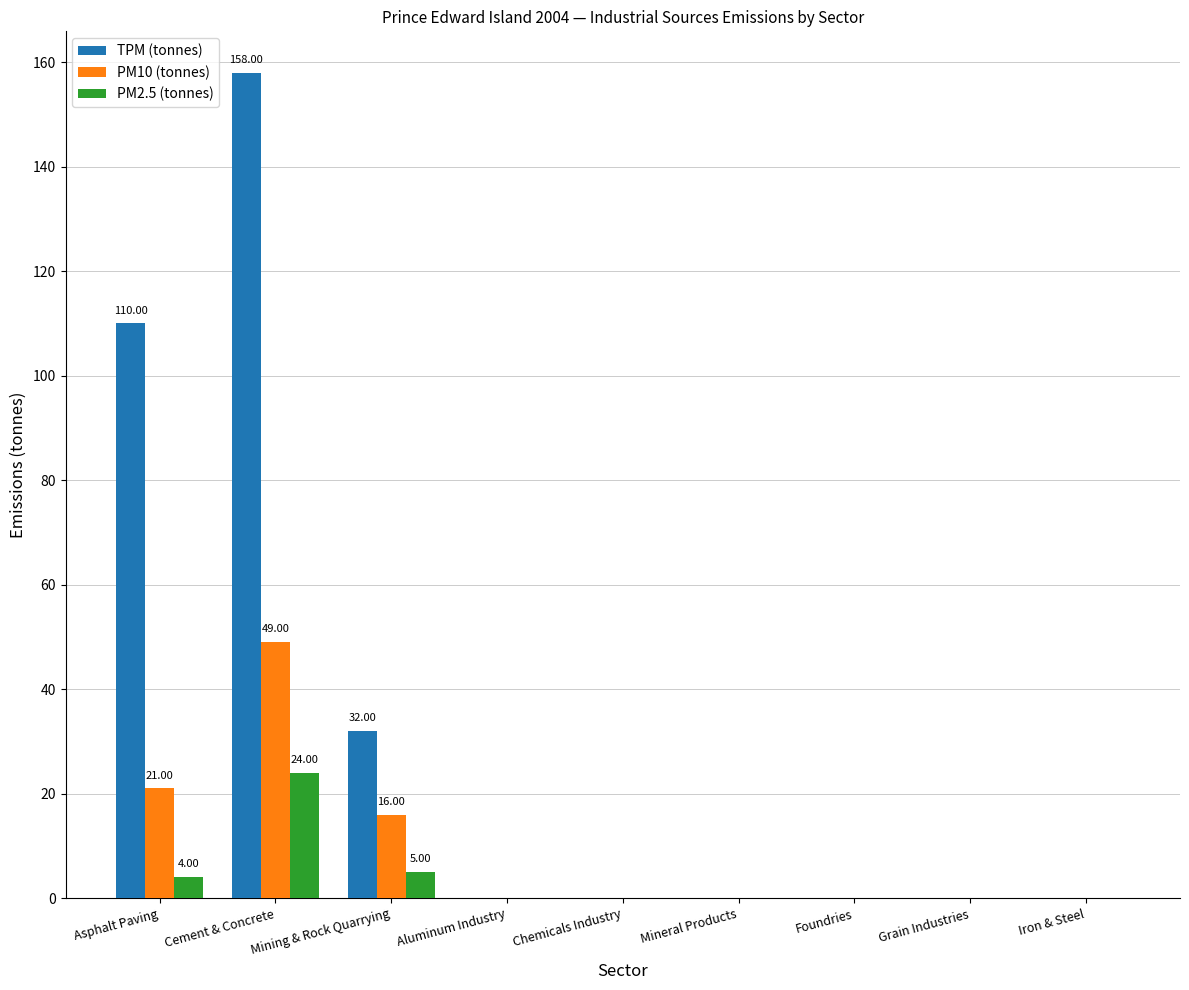

Reading right to left, transcribe all the data shown in this chart.

TPM (tonnes): Iron & Steel=0	Grain Industries=0	Foundries=0	Mineral Products=0	Chemicals Industry=0	Aluminum Industry=0	Mining & Rock Quarrying=32	Cement & Concrete=158	Asphalt Paving=110
PM10 (tonnes): Iron & Steel=0	Grain Industries=0	Foundries=0	Mineral Products=0	Chemicals Industry=0	Aluminum Industry=0	Mining & Rock Quarrying=16	Cement & Concrete=49	Asphalt Paving=21
PM2.5 (tonnes): Iron & Steel=0	Grain Industries=0	Foundries=0	Mineral Products=0	Chemicals Industry=0	Aluminum Industry=0	Mining & Rock Quarrying=5	Cement & Concrete=24	Asphalt Paving=4